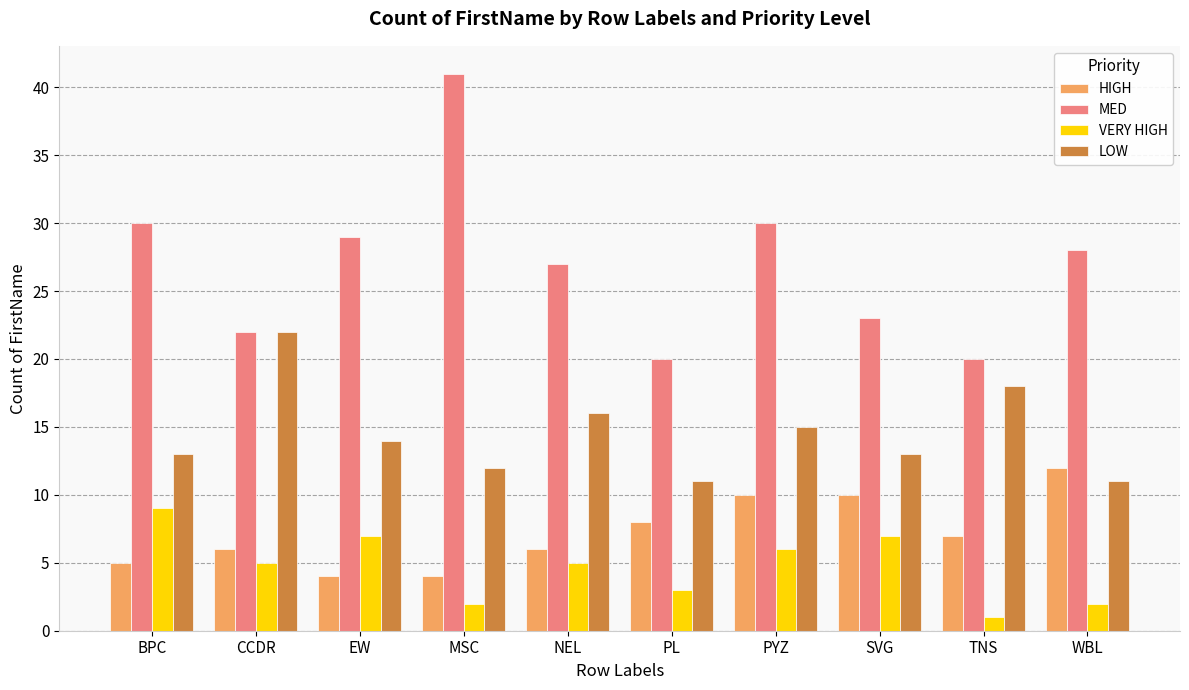

Rank the series by their maximum value, from lowest to highest.

VERY HIGH, HIGH, LOW, MED